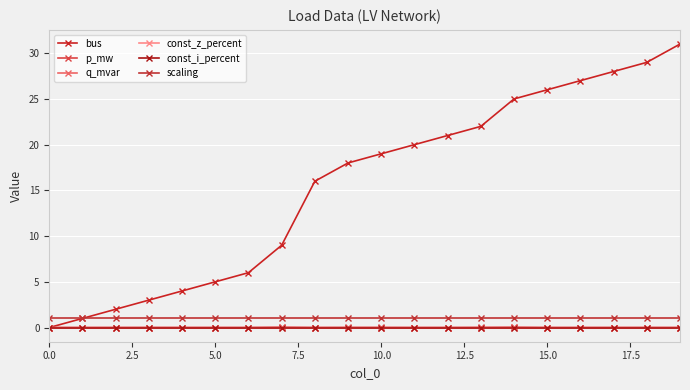

True or false: const_z_percent and bus intersect in this chart.

False